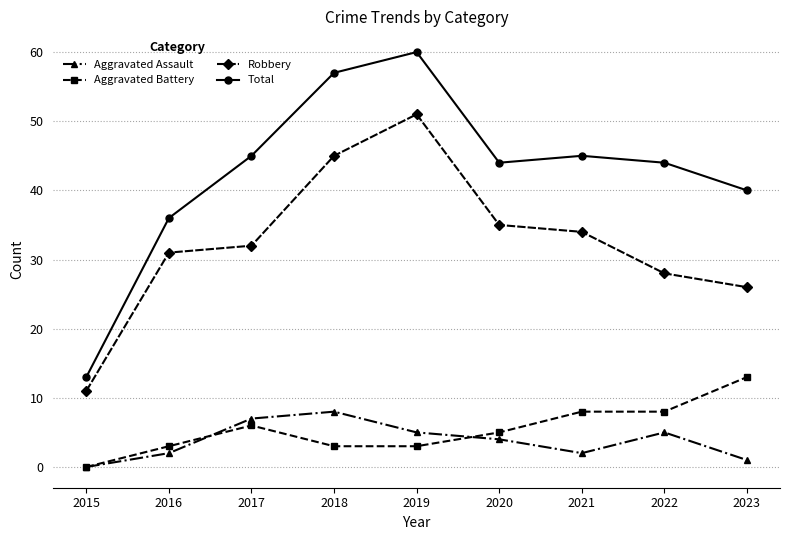

Reading right to left, extract all data points from this chart.

Aggravated Assault: 2023=1	2022=5	2021=2	2020=4	2019=5	2018=8	2017=7	2016=2	2015=0
Aggravated Battery: 2023=13	2022=8	2021=8	2020=5	2019=3	2018=3	2017=6	2016=3	2015=0
Robbery: 2023=26	2022=28	2021=34	2020=35	2019=51	2018=45	2017=32	2016=31	2015=11
Total: 2023=40	2022=44	2021=45	2020=44	2019=60	2018=57	2017=45	2016=36	2015=13